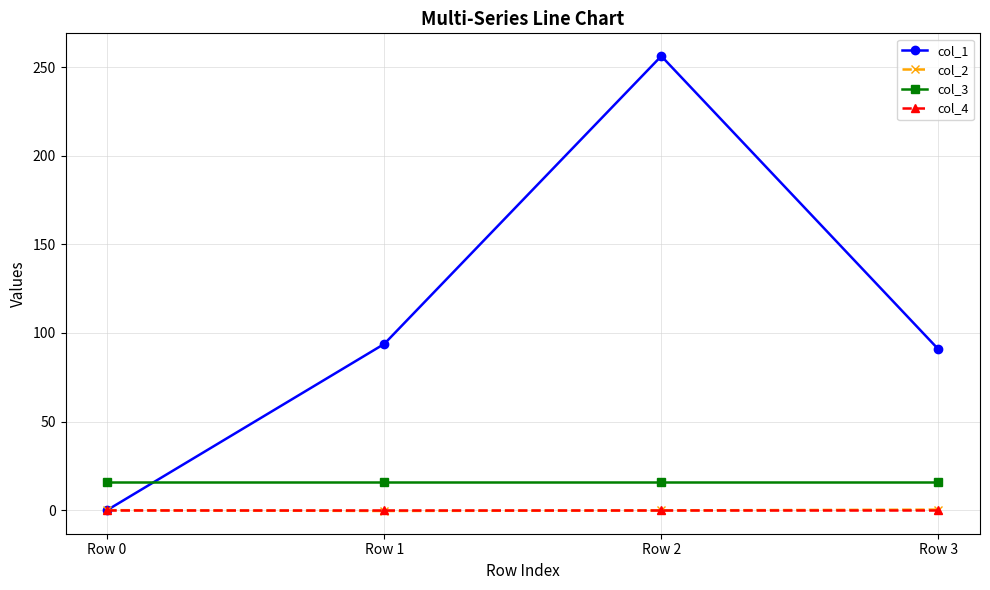

True or false: col_3 and col_2 intersect in this chart.

False